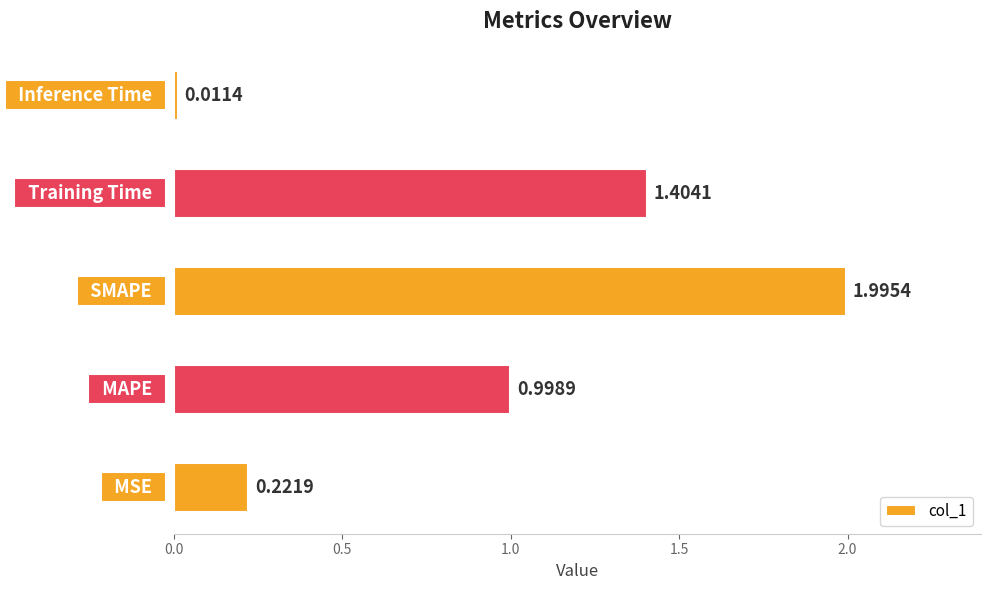

What is the difference between the maximum and minimum values?

2.0